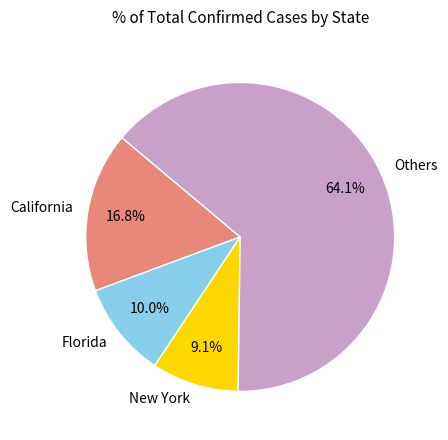

Rank the categories by value from highest to lowest.

Others, California, Florida, New York